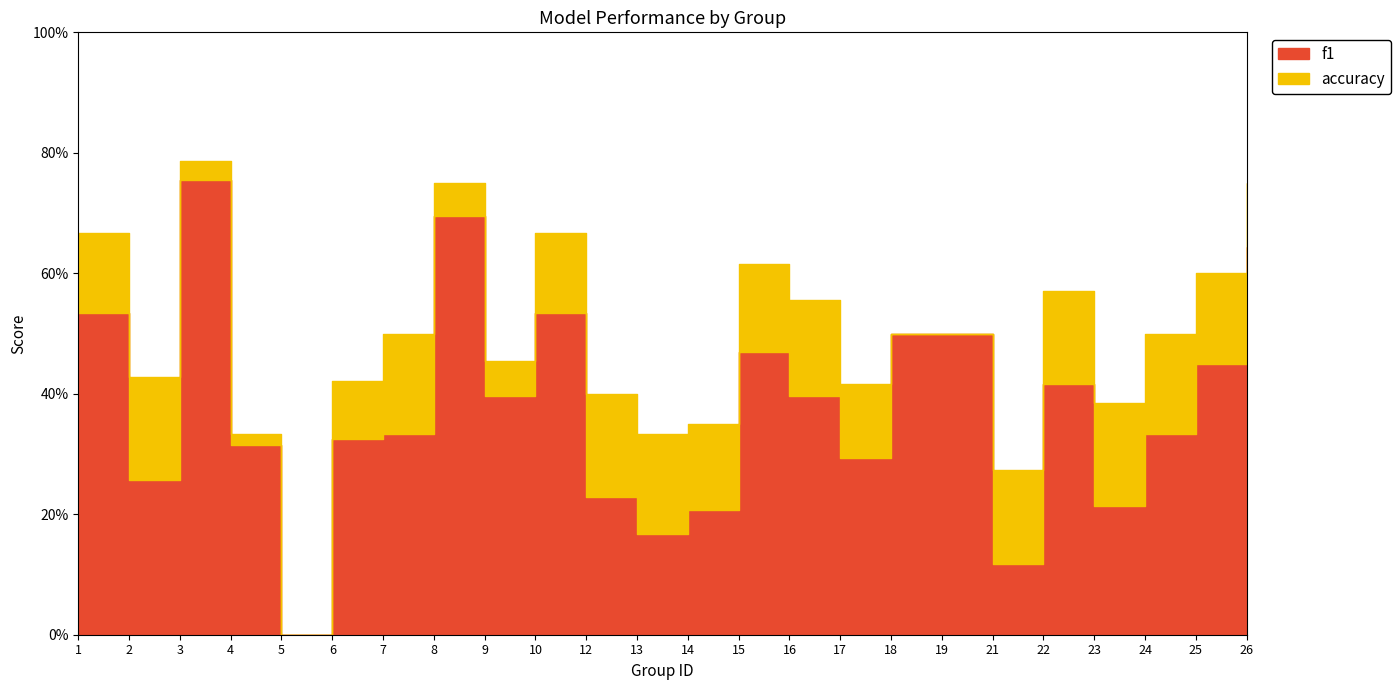

Reading left to right, extract all data points from this chart.

f1: 0.5	0.3	0.8	0.3	0.0	0.3	0.3	0.7	0.4	0.5	0.2	0.2	0.2	0.5	0.4	0.3	0.5	0.5	0.1	0.4	0.2	0.3	0.5	0.6
accuracy: 0.7	0.4	0.8	0.3	0.0	0.4	0.5	0.8	0.5	0.7	0.4	0.3	0.3	0.6	0.6	0.4	0.5	0.5	0.3	0.6	0.4	0.5	0.6	0.8